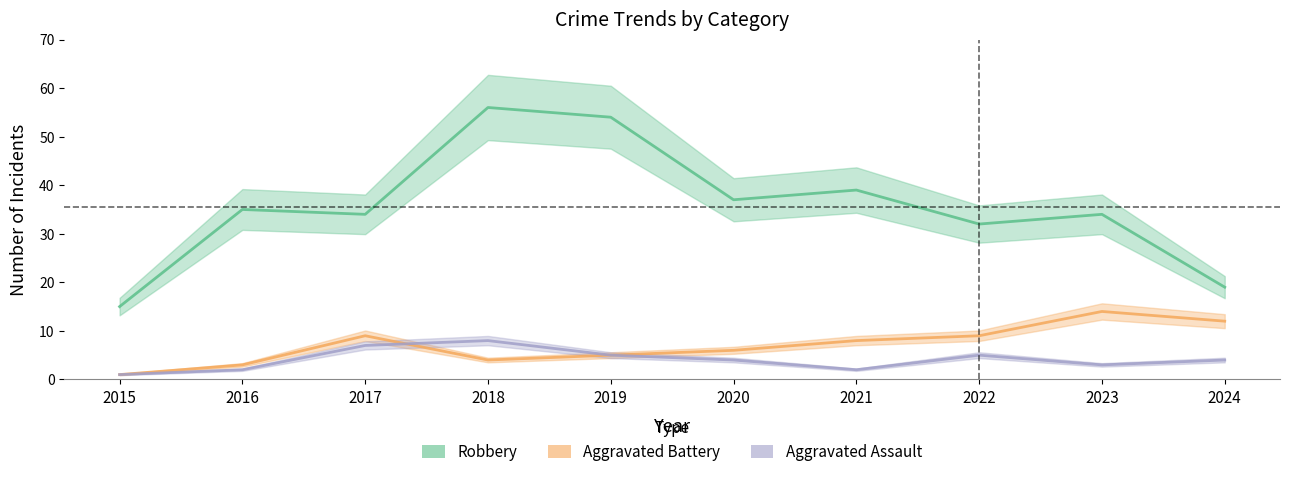

The Aggravated Battery series shows 12 at 2024. True or false?

True